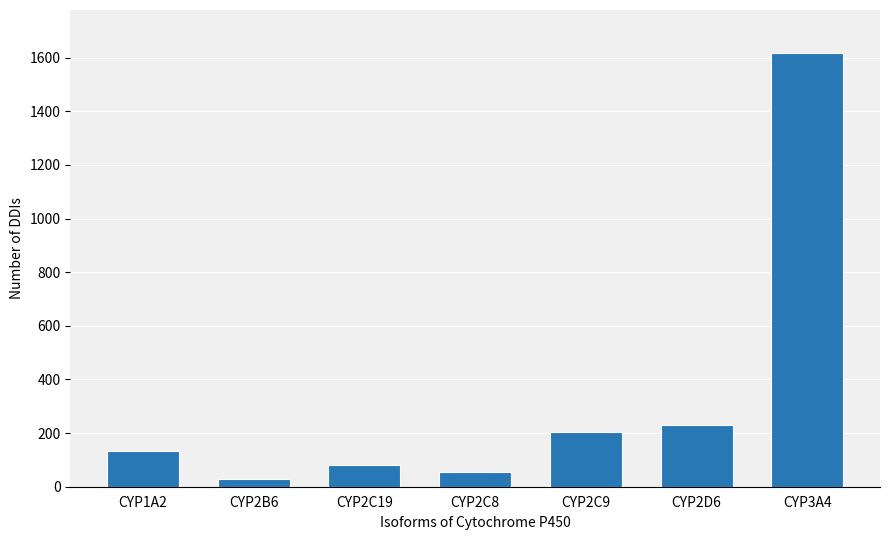

What is the sum of the values at CYP3A4 and CYP2C9?

1820